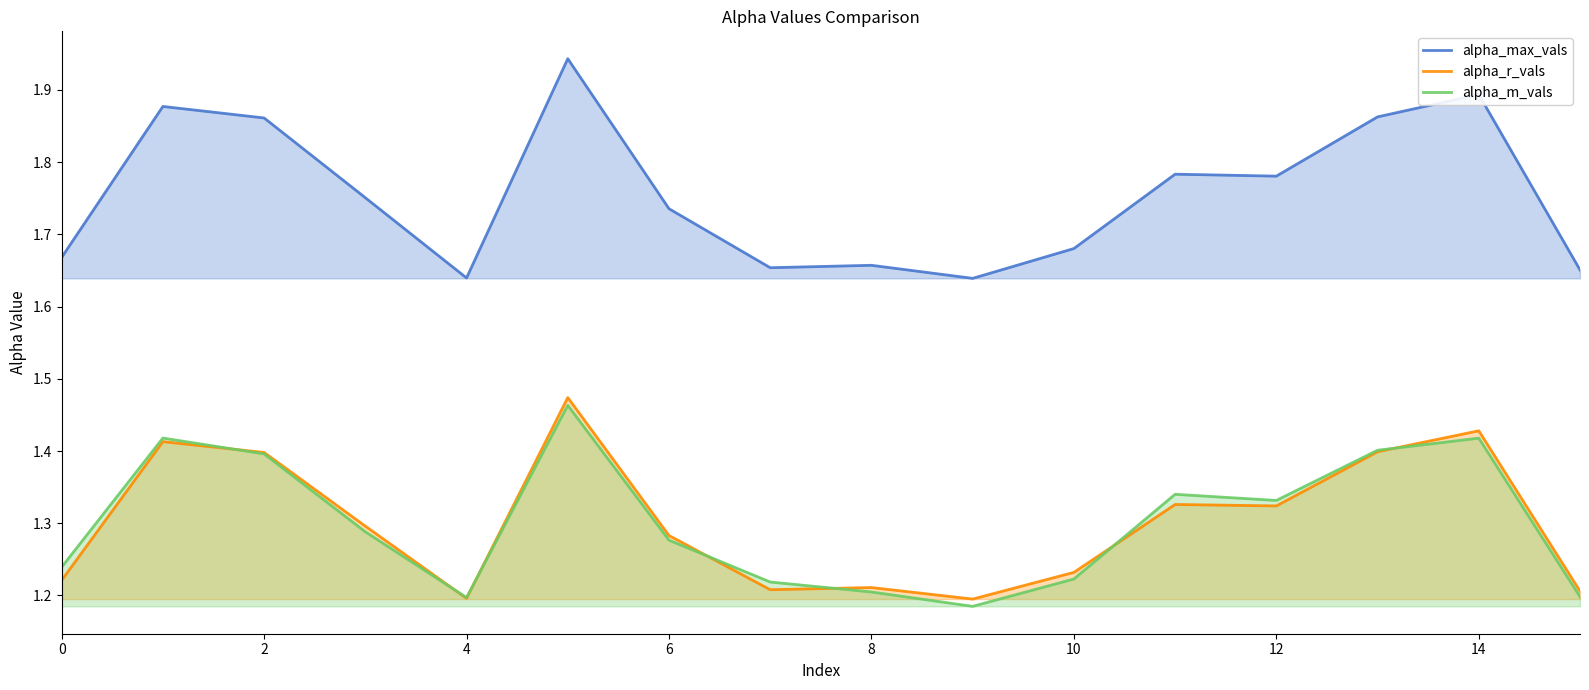

What is the sum of the alpha_max_vals values at 0 and 14?

3.6